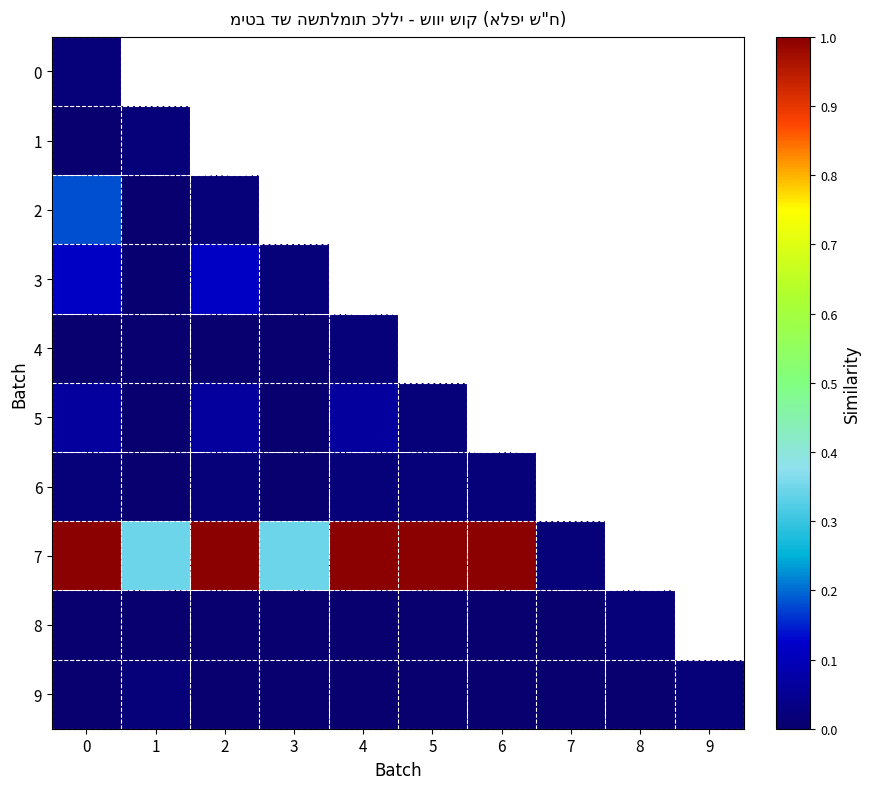

Which series has the widest spread of values?

7